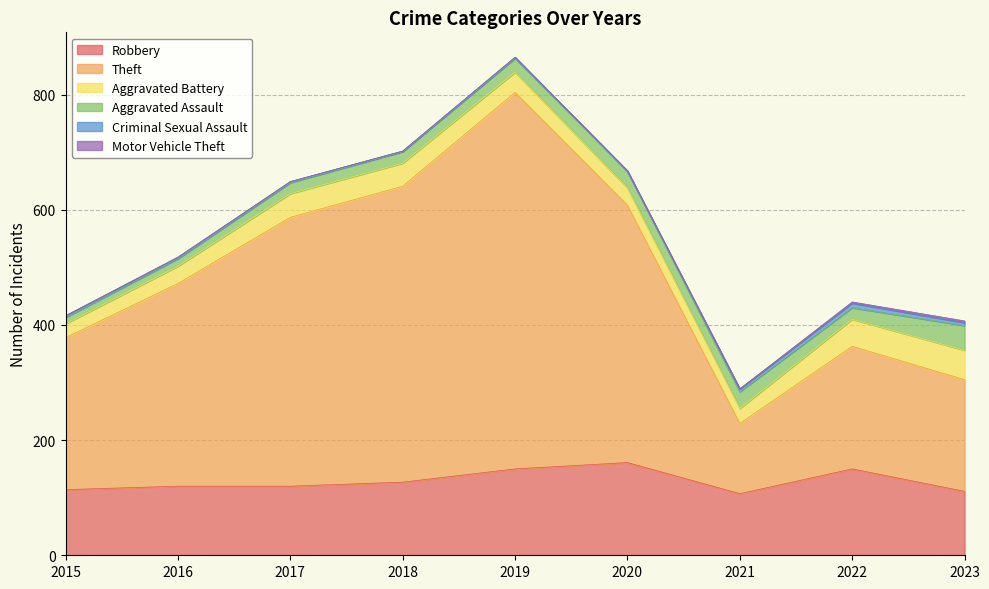

At how many categories does at least one series exceed 155?

8